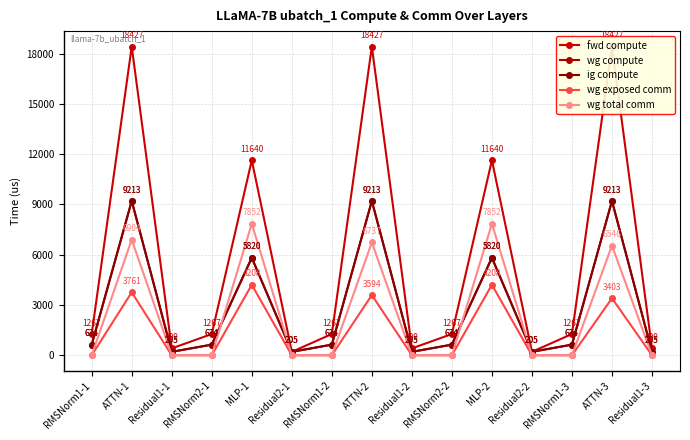

True or false: fwd compute has a value of 11640.5 at MLP-1.

True